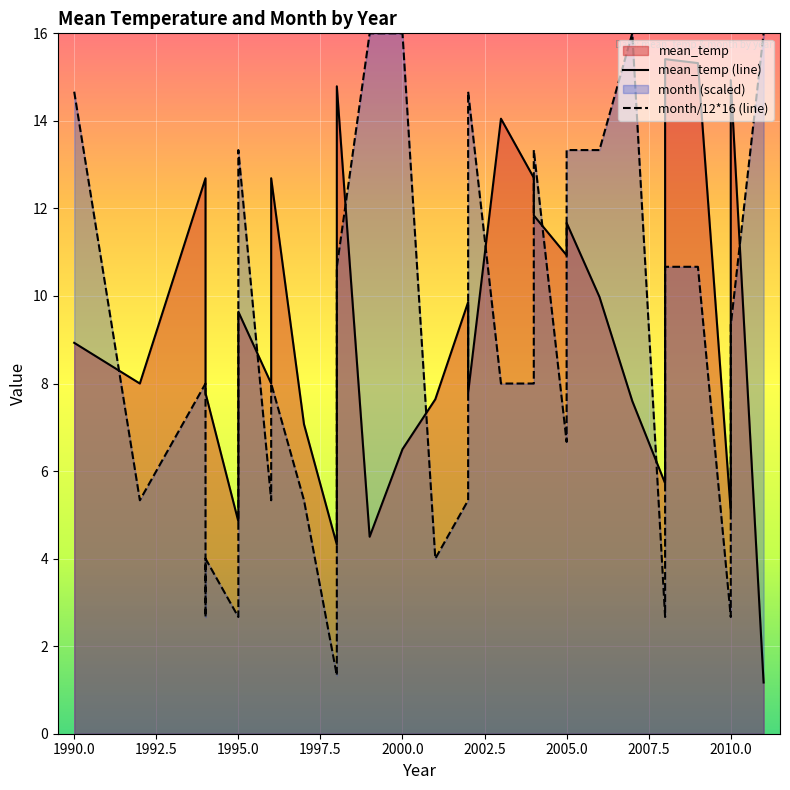

How many intersections are there between mean_temp (line) and month/12*16 (line)?

12